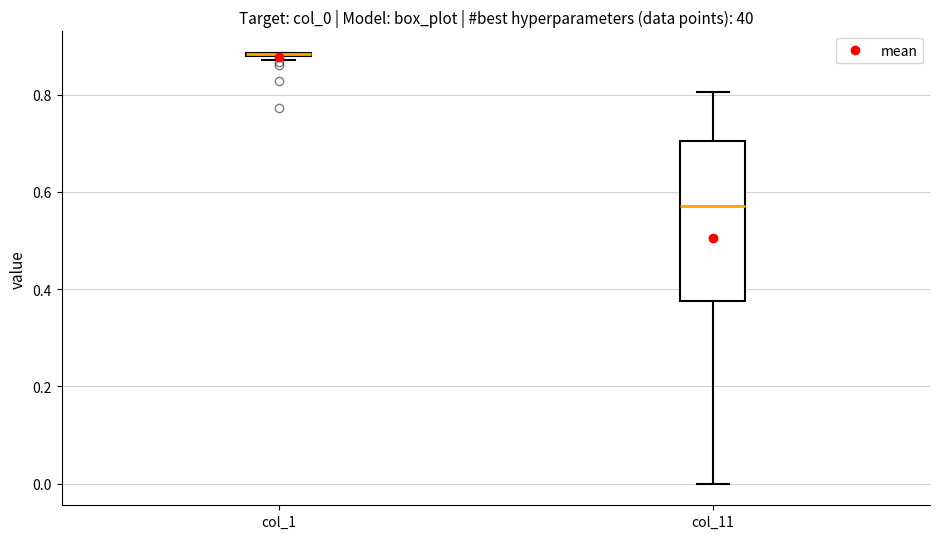

Reading left to right, read every box against the y-axis: the position of its median line, the range the box covers, and the ends of its whiskers. The values are not printed on the chart, so give them approximately, as read against the axis.

col_1: box collapsed to a line at 0.88, whiskers 0.88 to 0.88
col_11: median 0.58, box 0.38 to 0.70, whiskers 0.00 to 0.80